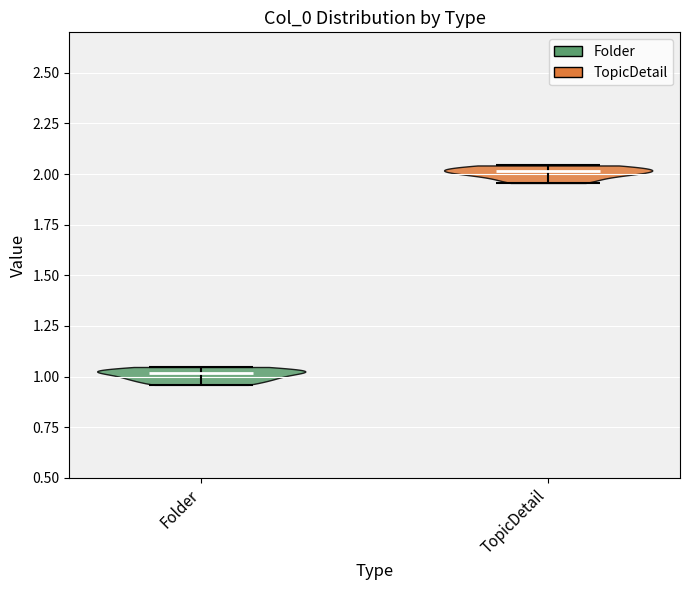

Which violin has the lowest median line?

Folder